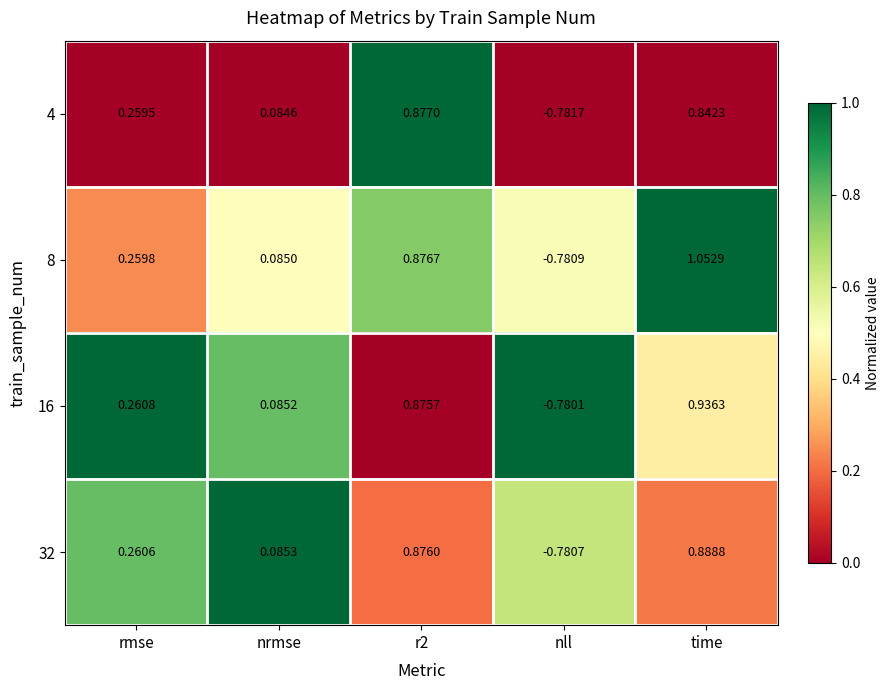

Is the value of 16 at nrmse greater than the value of 8 at r2?

No